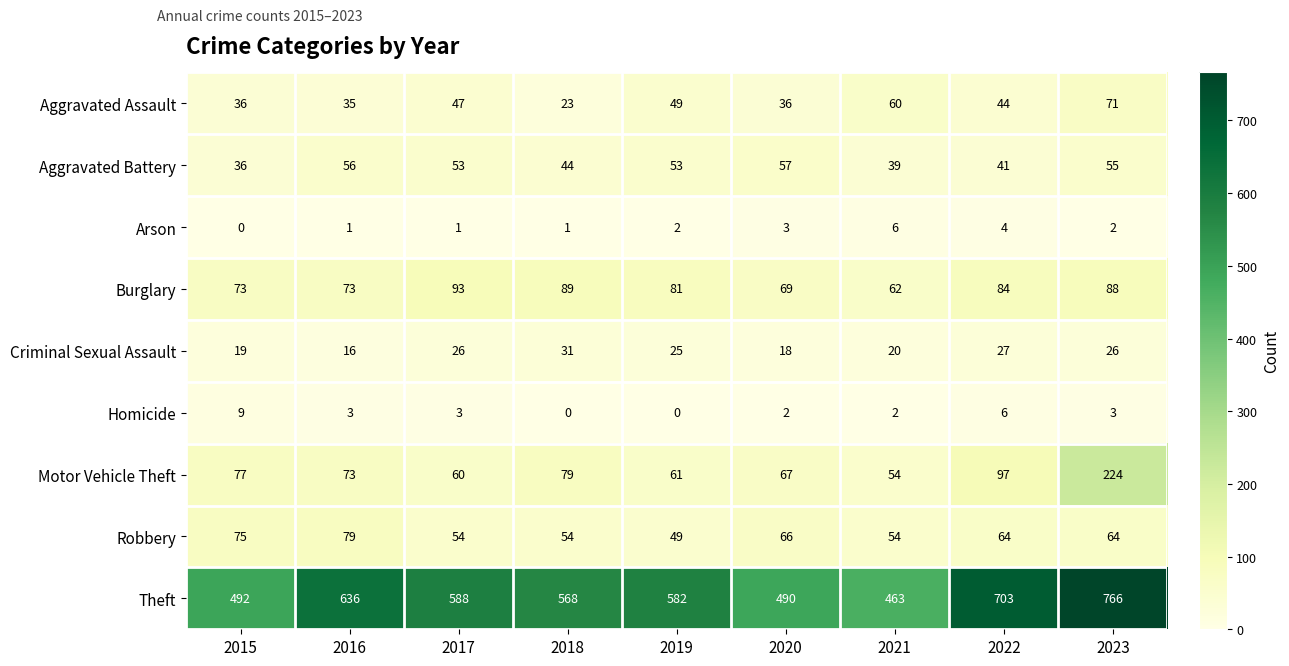

Where does the Theft series first go above 582?

2016